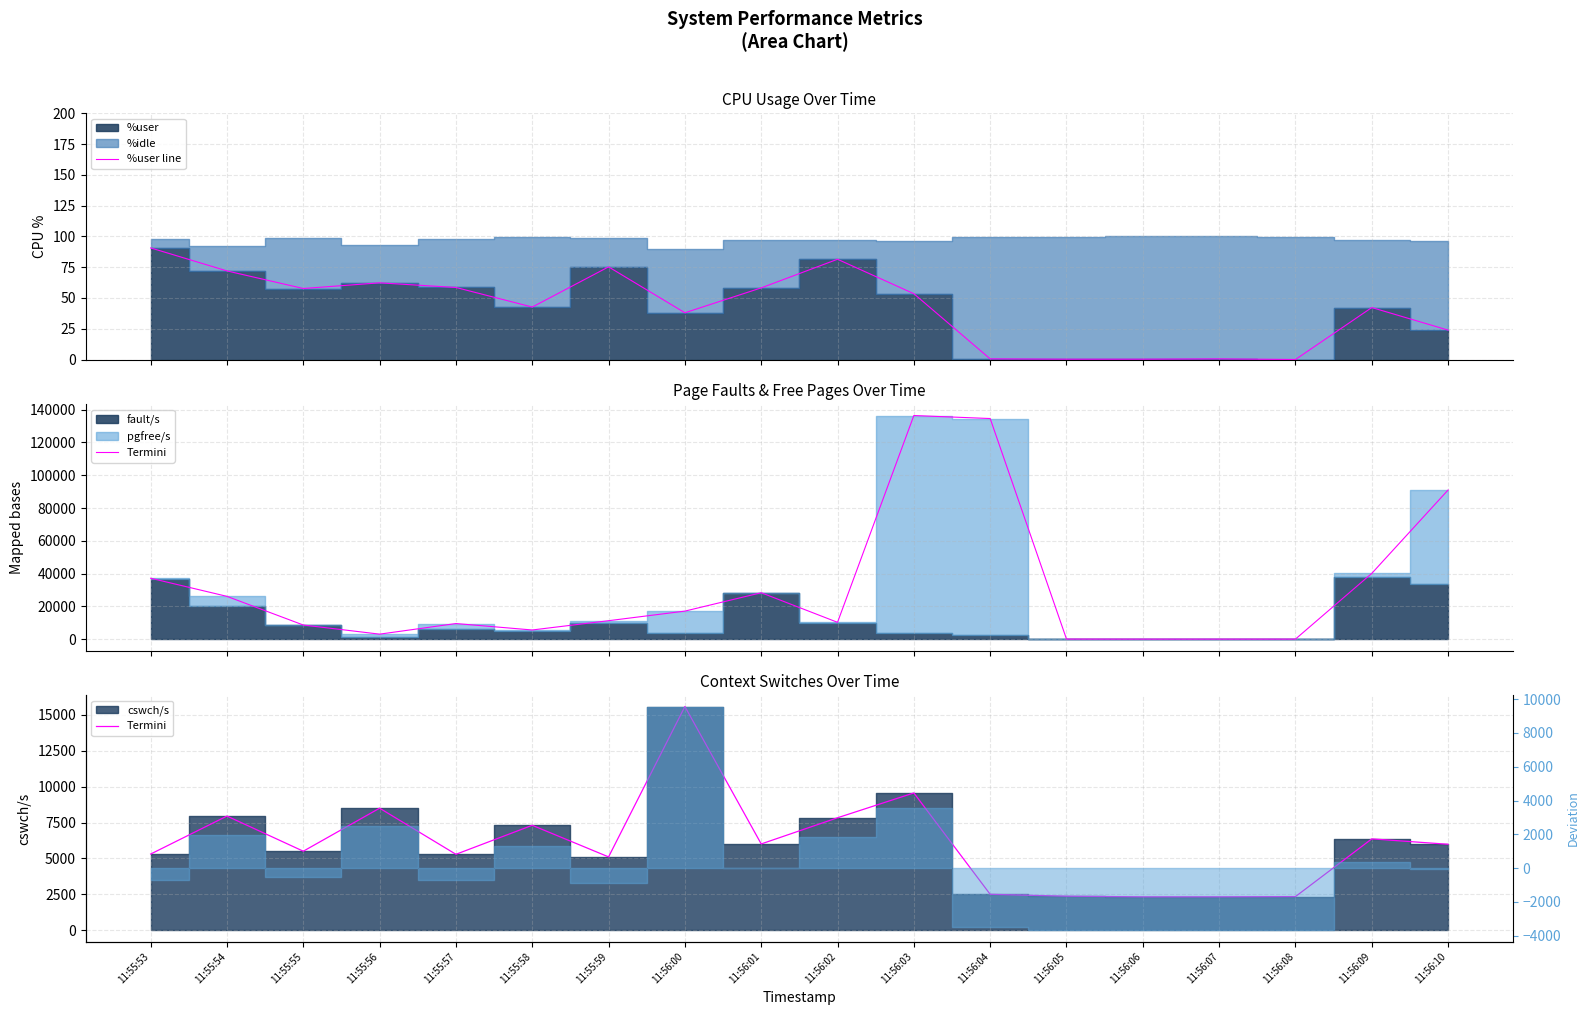

How many lines are shown in the chart?

2